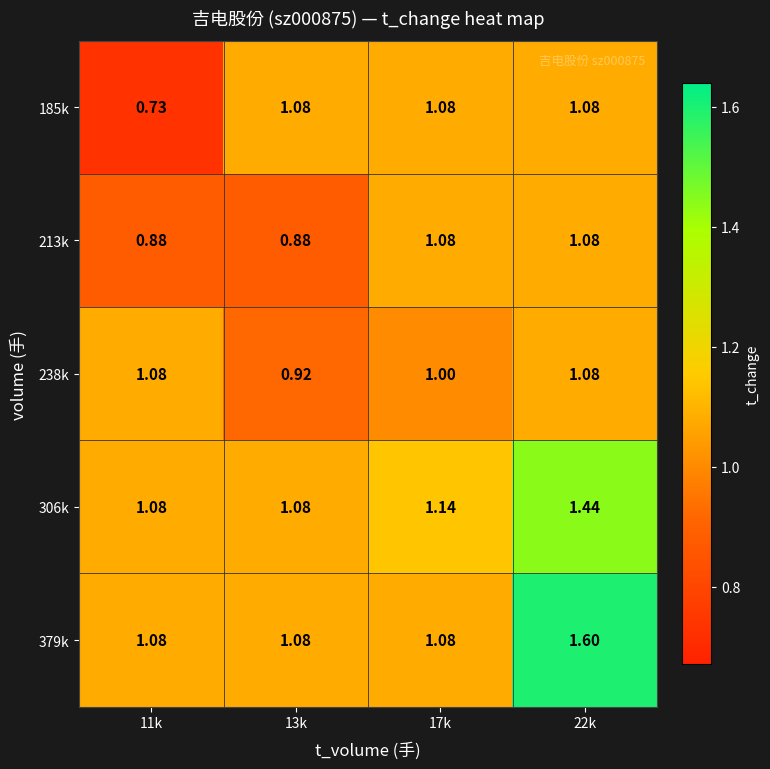

Is the value of 185k at 11k greater than the value of 238k at 22k?

No